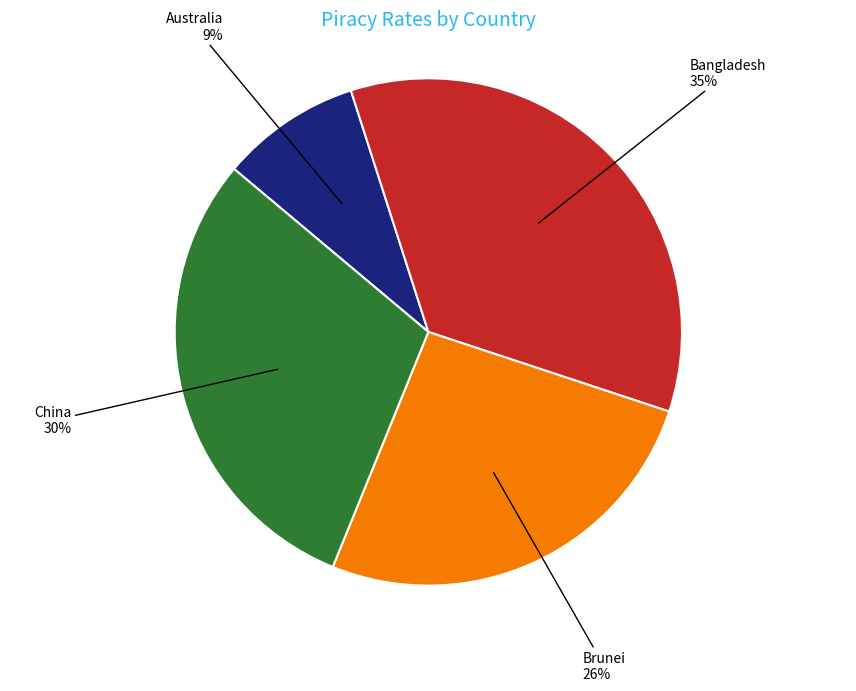

Which category has the biggest portion of the pie?

Bangladesh